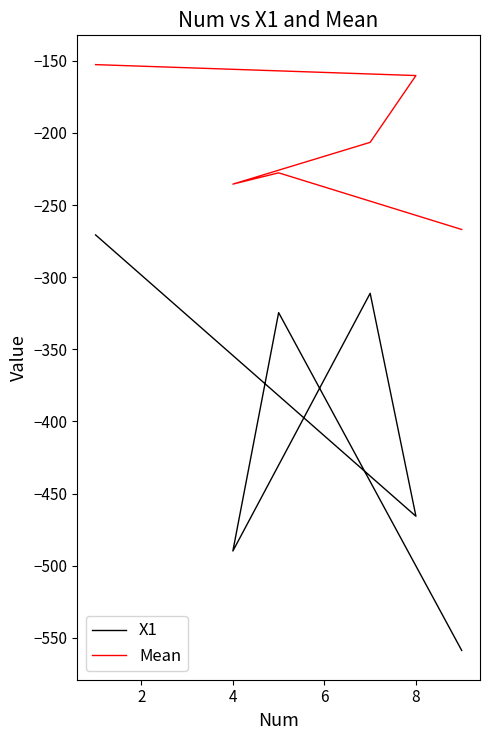

What is the maximum value for Mean?

-152.7